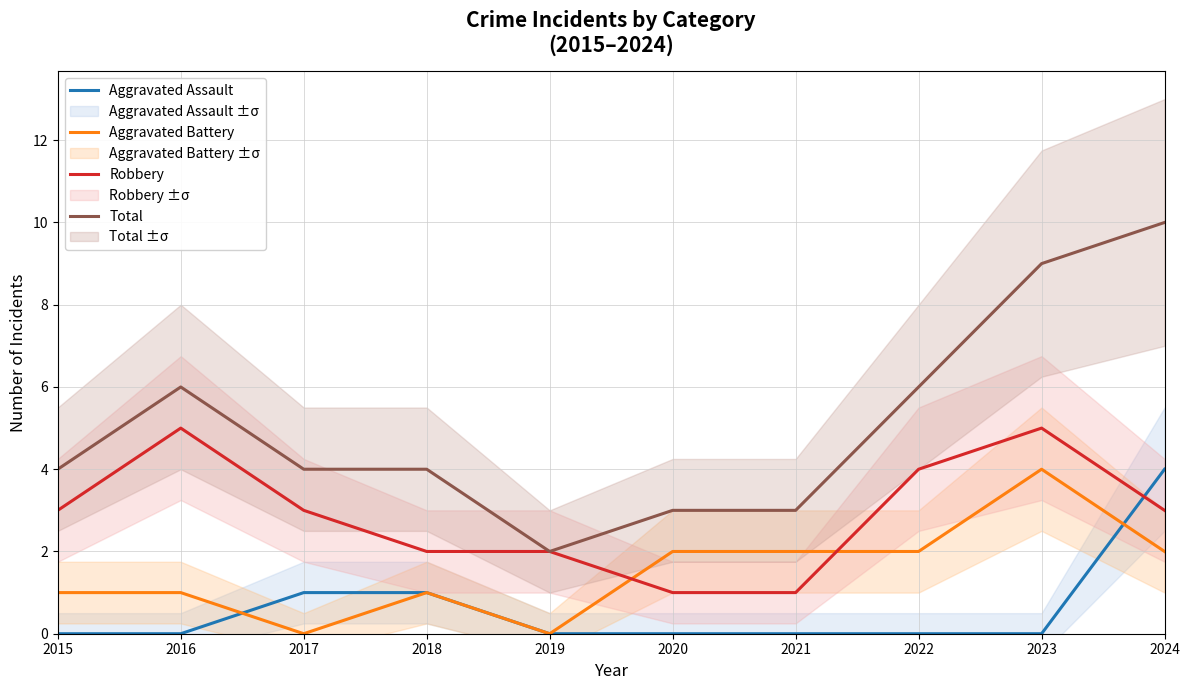

How many positive values does the Aggravated Battery series have?

8